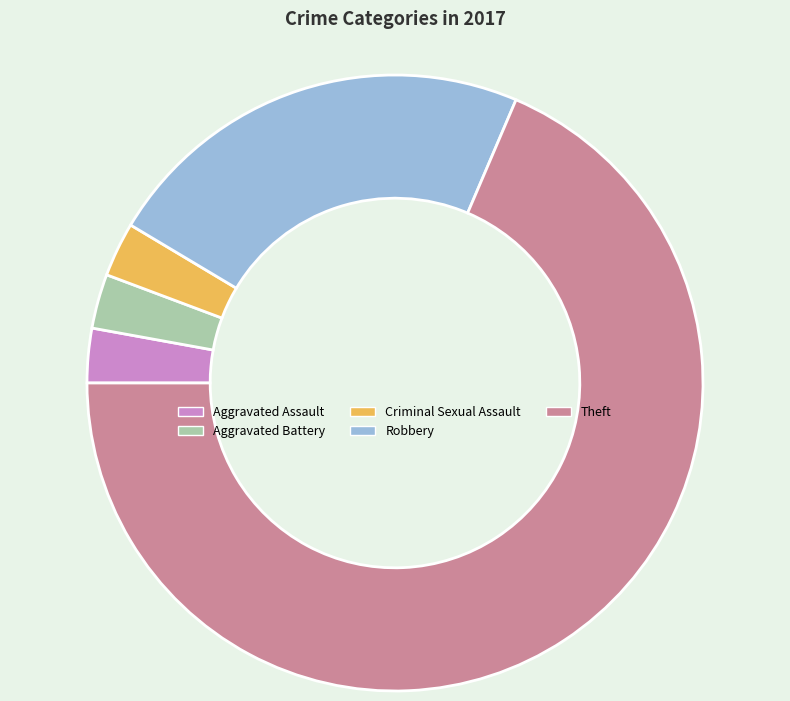

Do Aggravated Battery and Theft together represent more than half of the pie?

Yes